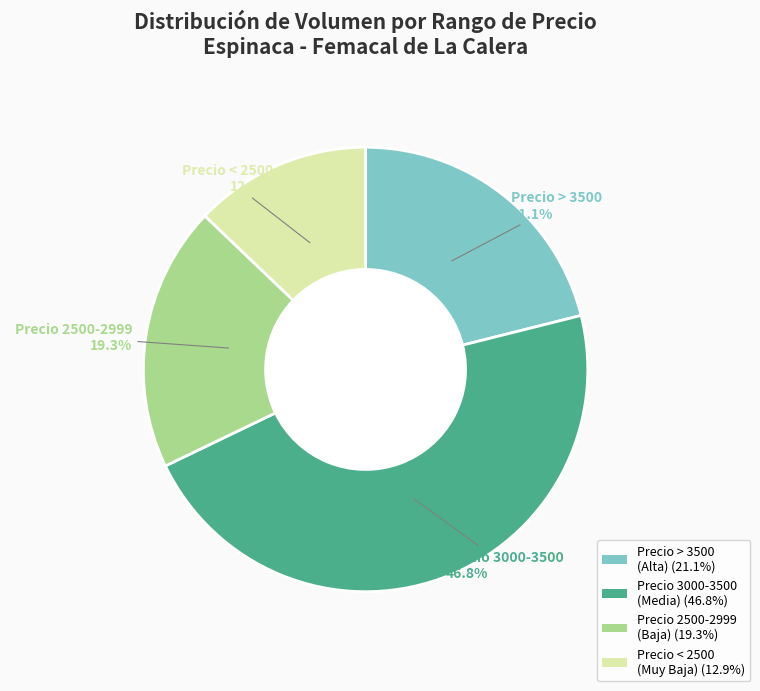

Is there any slice that represents more than half of the pie?

No